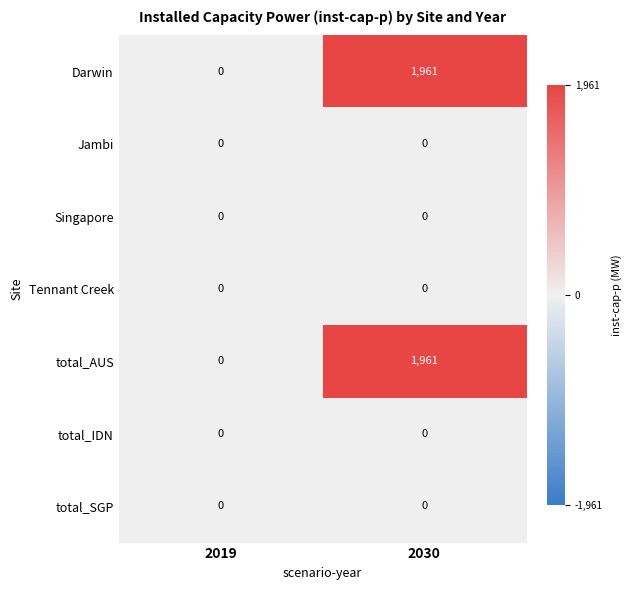

What is the total value across all series at 2030?

3922